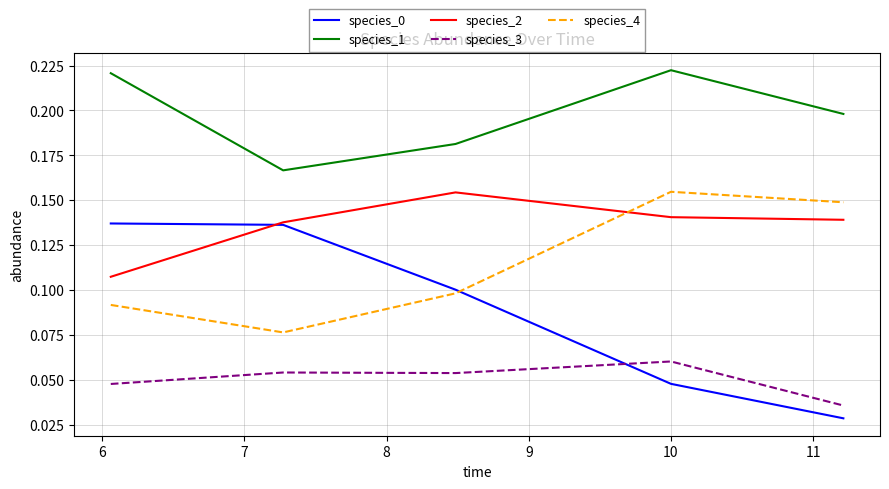

True or false: species_3 and species_4 cross at least once.

False